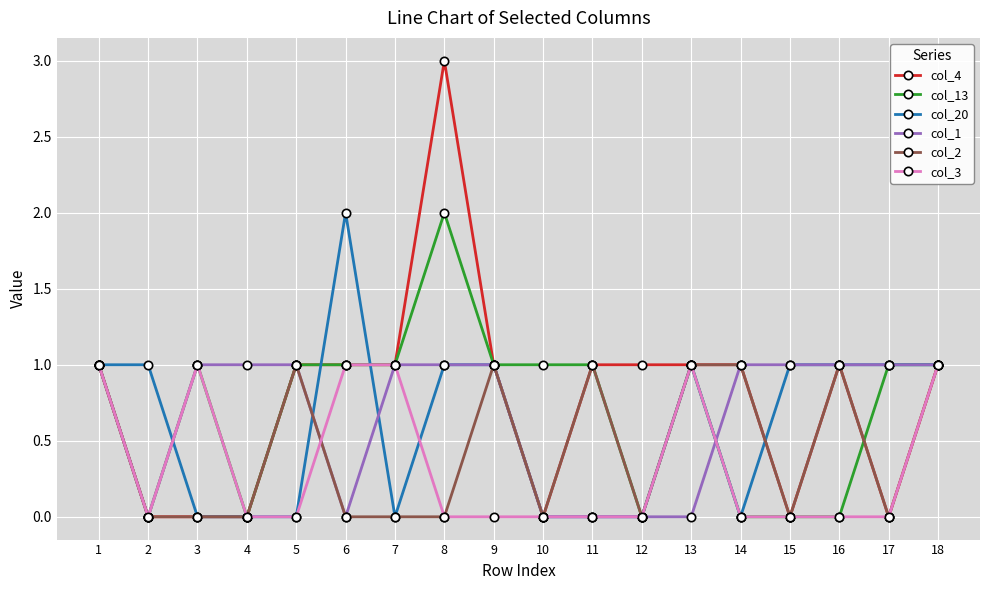

What is the difference between the highest and lowest values at 14?

1